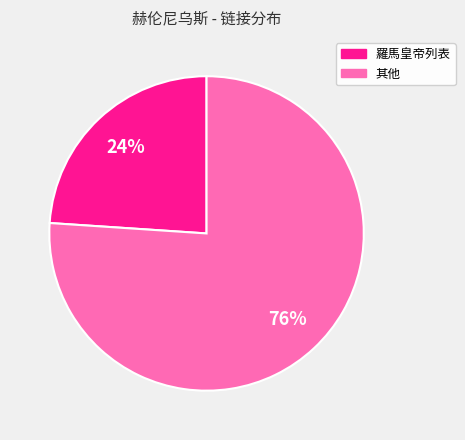

To the nearest percent, what is the average slice percentage?

50%